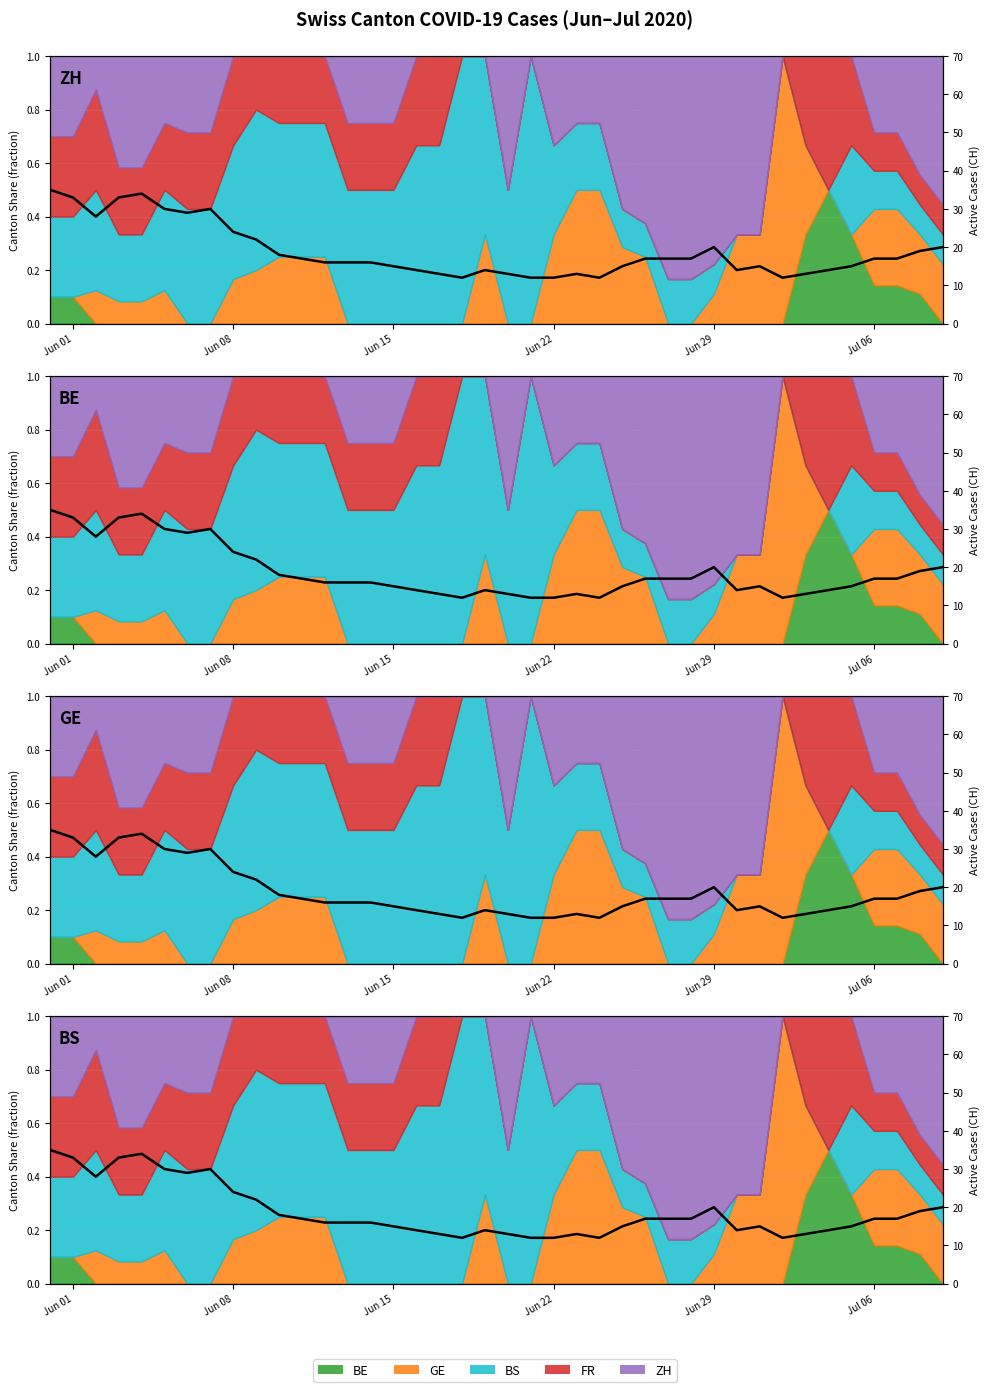

How many lines are shown in the chart?

1